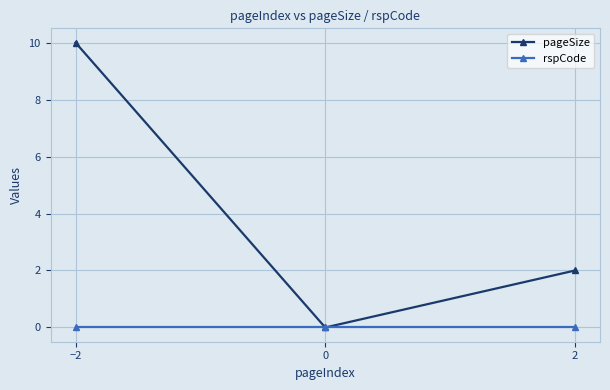

Reading left to right, what are all the values shown in this chart?

pageSize: −2=10	0=0	2=2
rspCode: −2=0	0=0	2=0